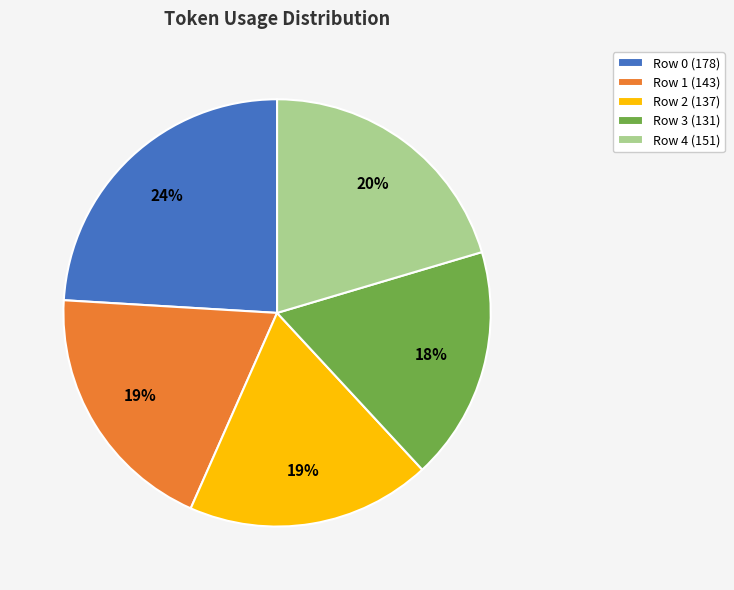

To the nearest percent, what is the average slice percentage?

20%